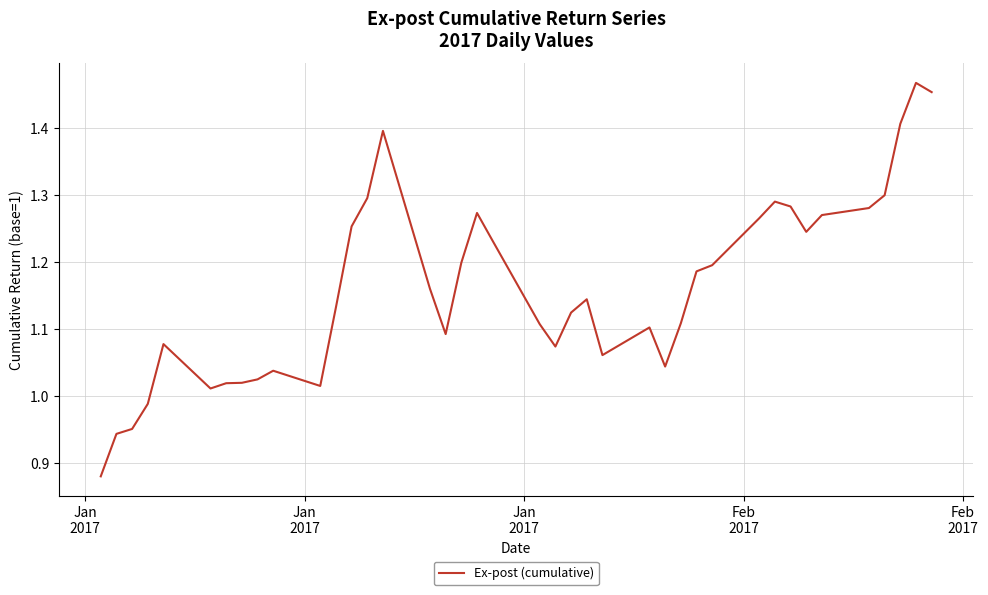

Does the chart have visible grid lines?

Yes